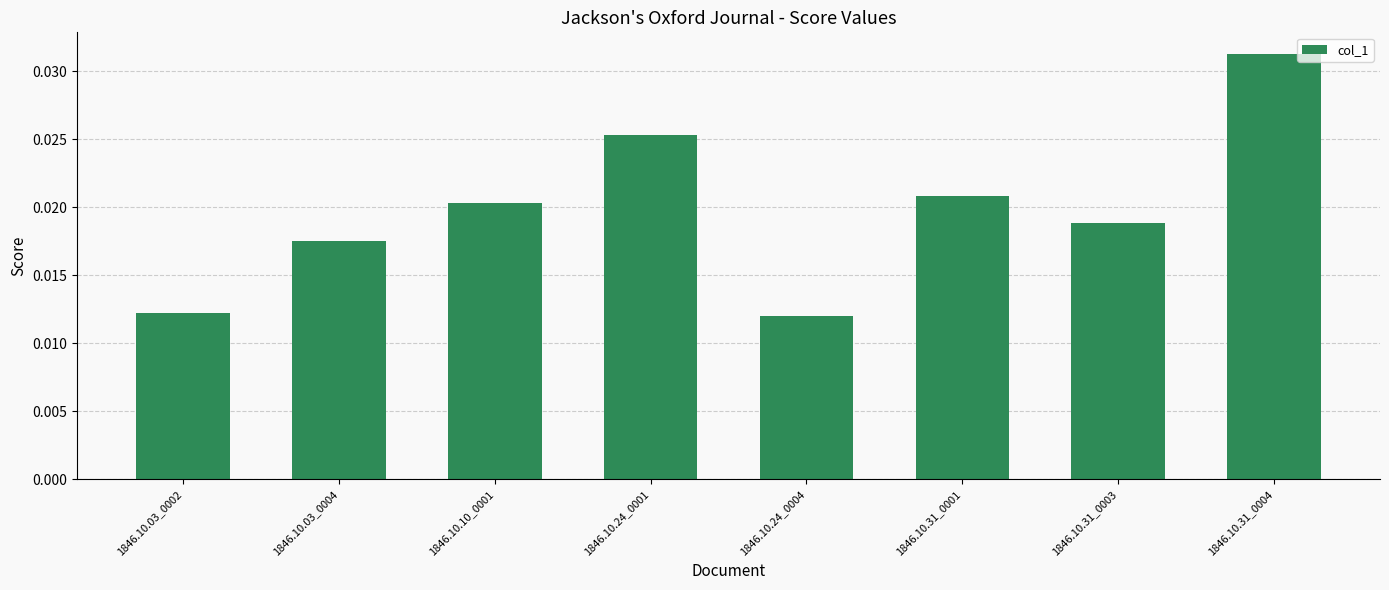

What is the label of the 4th bar from the left?

1846.10.24_0001